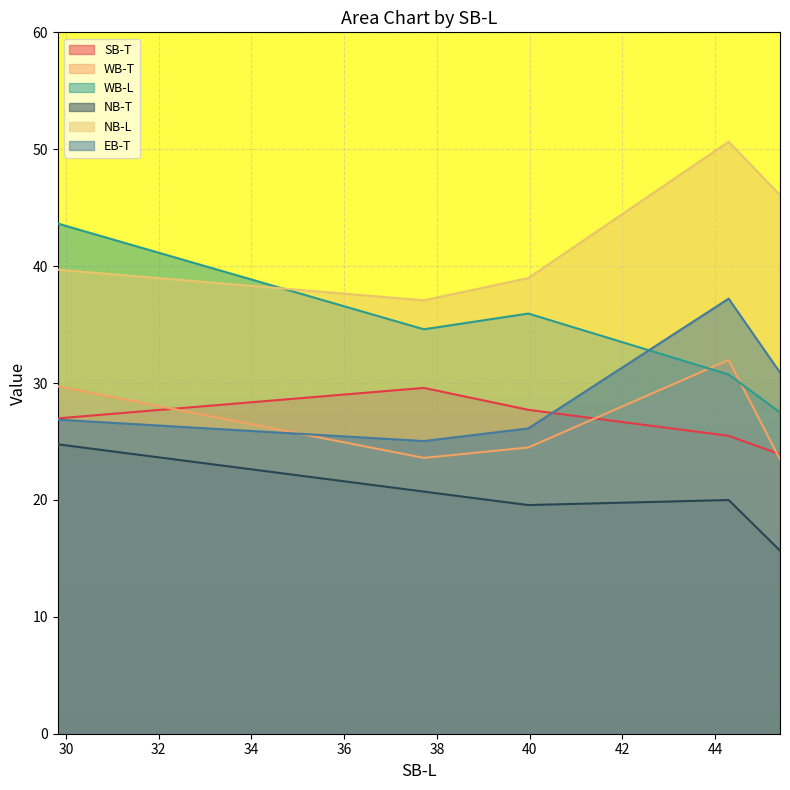

How many lines are shown in the chart?

6